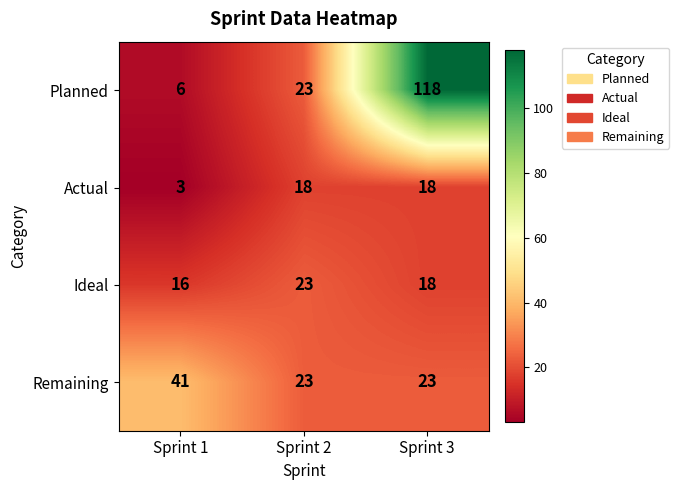

Reading left to right, what are all the values shown in this chart?

Planned: 6	23	118
Actual: 3	18	18
Ideal: 16	23	18
Remaining: 41	23	23